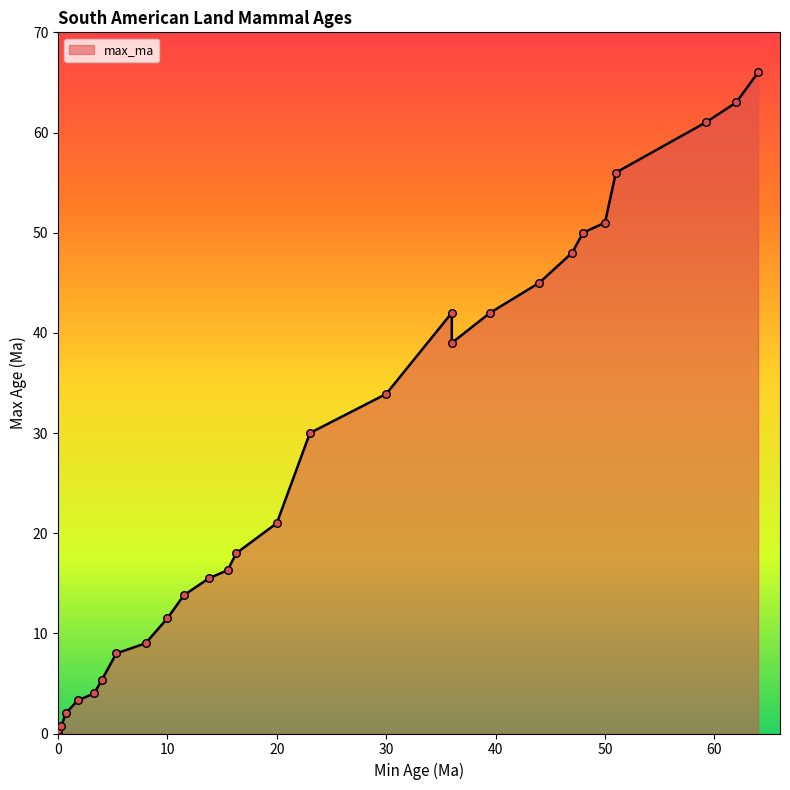

At how many categories does at least one series exceed 30?

12